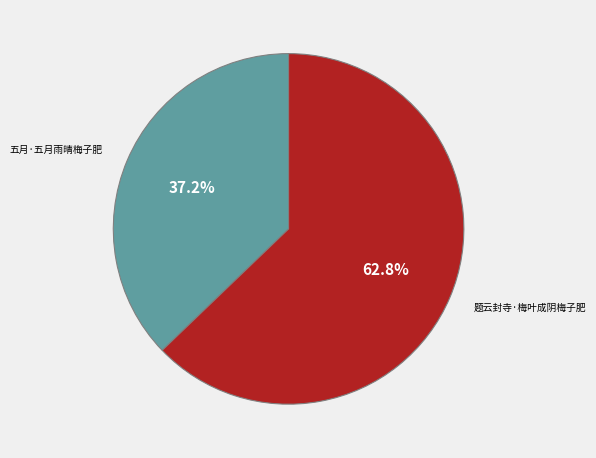

Does any single category account for the majority?

Yes